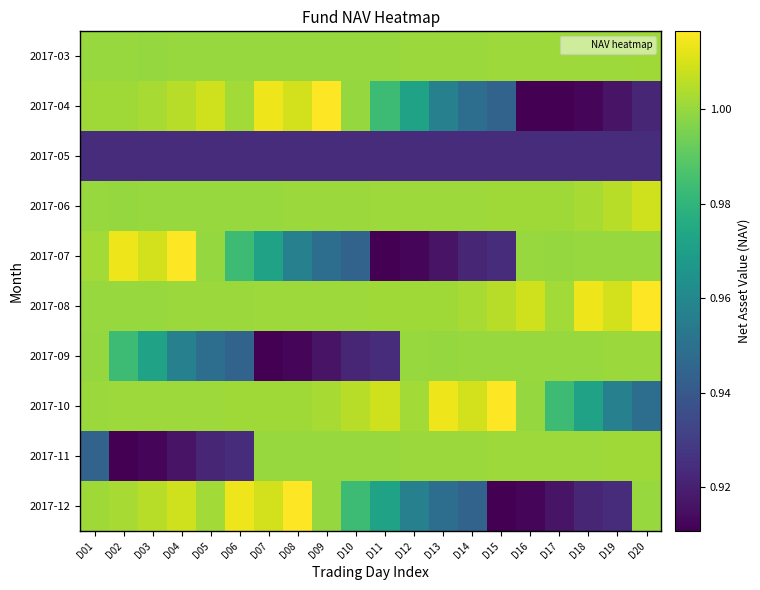

Reading left to right, what are all the values shown in this chart?

2017-03: D01=1.0	D02=1.0	D03=1.0	D04=1.0	D05=1.0	D06=1.0	D07=1.0	D08=1.0	D09=1.0	D10=1.0	D11=1.0	D12=1.0	D13=1.0	D14=1.0	D15=1.0	D16=1.0	D17=1.0	D18=1.0	D19=1.0	D20=1.0
2017-04: D01=1.0	D02=1.0	D03=1.0	D04=1.0	D05=1.0	D06=1.0	D07=1.0	D08=1.0	D09=1.0	D10=1.0	D11=1.0	D12=1.0	D13=1.0	D14=0.9	D15=0.9	D16=0.9	D17=0.9	D18=0.9	D19=0.9	D20=0.9
2017-05: D01=0.9	D02=0.9	D03=0.9	D04=0.9	D05=0.9	D06=0.9	D07=0.9	D08=0.9	D09=0.9	D10=0.9	D11=0.9	D12=0.9	D13=0.9	D14=0.9	D15=0.9	D16=0.9	D17=0.9	D18=0.9	D19=0.9	D20=0.9
2017-06: D01=1.0	D02=1.0	D03=1.0	D04=1.0	D05=1.0	D06=1.0	D07=1.0	D08=1.0	D09=1.0	D10=1.0	D11=1.0	D12=1.0	D13=1.0	D14=1.0	D15=1.0	D16=1.0	D17=1.0	D18=1.0	D19=1.0	D20=1.0
2017-07: D01=1.0	D02=1.0	D03=1.0	D04=1.0	D05=1.0	D06=1.0	D07=1.0	D08=1.0	D09=0.9	D10=0.9	D11=0.9	D12=0.9	D13=0.9	D14=0.9	D15=0.9	D16=1.0	D17=1.0	D18=1.0	D19=1.0	D20=1.0
2017-08: D01=1.0	D02=1.0	D03=1.0	D04=1.0	D05=1.0	D06=1.0	D07=1.0	D08=1.0	D09=1.0	D10=1.0	D11=1.0	D12=1.0	D13=1.0	D14=1.0	D15=1.0	D16=1.0	D17=1.0	D18=1.0	D19=1.0	D20=1.0
2017-09: D01=1.0	D02=1.0	D03=1.0	D04=1.0	D05=0.9	D06=0.9	D07=0.9	D08=0.9	D09=0.9	D10=0.9	D11=0.9	D12=1.0	D13=1.0	D14=1.0	D15=1.0	D16=1.0	D17=1.0	D18=1.0	D19=1.0	D20=1.0
2017-10: D01=1.0	D02=1.0	D03=1.0	D04=1.0	D05=1.0	D06=1.0	D07=1.0	D08=1.0	D09=1.0	D10=1.0	D11=1.0	D12=1.0	D13=1.0	D14=1.0	D15=1.0	D16=1.0	D17=1.0	D18=1.0	D19=1.0	D20=0.9
2017-11: D01=0.9	D02=0.9	D03=0.9	D04=0.9	D05=0.9	D06=0.9	D07=1.0	D08=1.0	D09=1.0	D10=1.0	D11=1.0	D12=1.0	D13=1.0	D14=1.0	D15=1.0	D16=1.0	D17=1.0	D18=1.0	D19=1.0	D20=1.0
2017-12: D01=1.0	D02=1.0	D03=1.0	D04=1.0	D05=1.0	D06=1.0	D07=1.0	D08=1.0	D09=1.0	D10=1.0	D11=1.0	D12=1.0	D13=0.9	D14=0.9	D15=0.9	D16=0.9	D17=0.9	D18=0.9	D19=0.9	D20=1.0